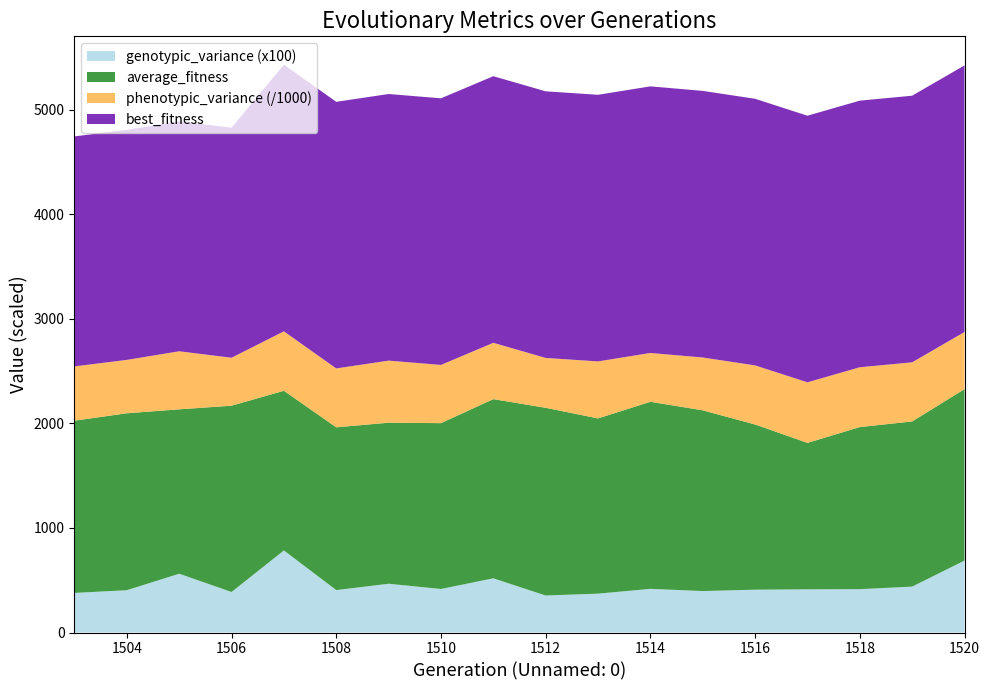

Reading right to left, transcribe all the data shown in this chart.

average_fitness: 1639.7	1580.0	1550.1	1400.5	1580.1	1728.8	1789.0	1676.0	1795.2	1713.5	1586.2	1540.2	1556.8	1526.8	1782.0	1572.3	1692.3	1647.4
phenotypic_variance: 546402.0	565475.0	572217.0	579308.0	565241.0	505222.0	466929.0	545283.0	476984.0	538887.0	556699.0	593772.0	563168.0	568740.0	458550.0	555284.0	510651.0	519180.0
genotypic_variance: 6.9	4.4	4.1	4.1	4.1	4.0	4.2	3.7	3.5	5.2	4.2	4.7	4.1	7.9	3.9	5.6	4.0	3.8
best_fitness: 2550.0	2550.0	2550.0	2550.0	2550.0	2550.0	2550.0	2550.0	2550.0	2550.0	2550.0	2550.0	2550.0	2550.0	2200.0	2200.0	2200.0	2200.0